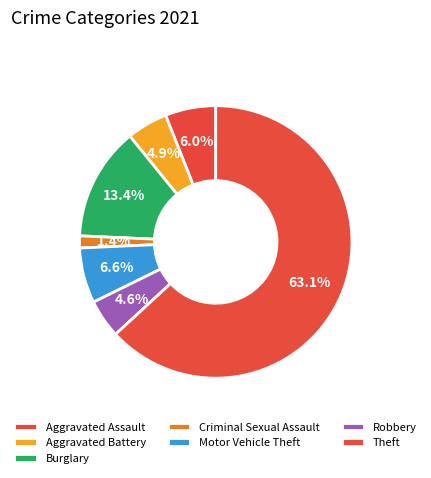

True or false: Theft accounts for 72% of the total.

False